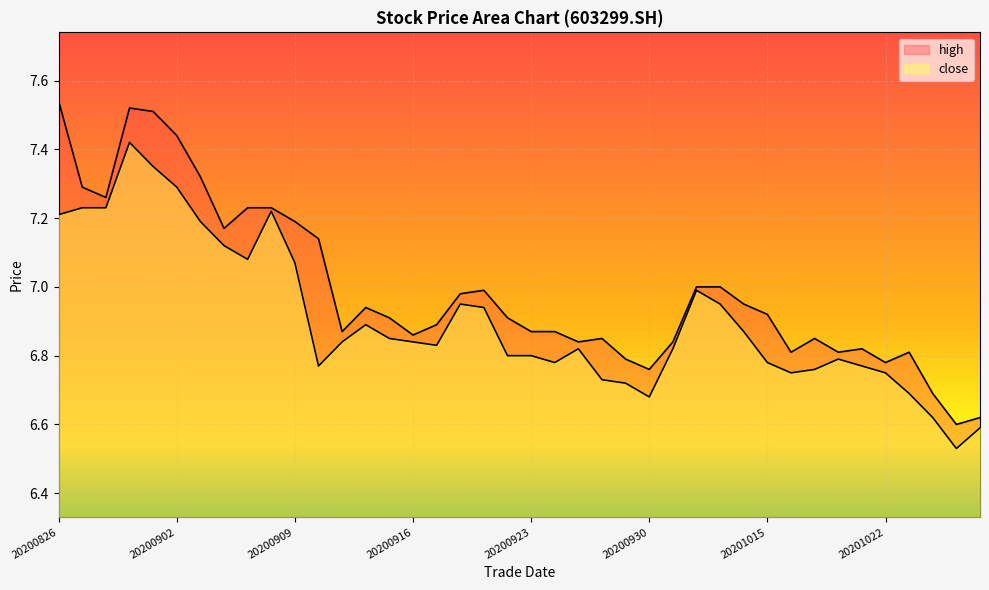

True or false: close and high intersect in this chart.

False